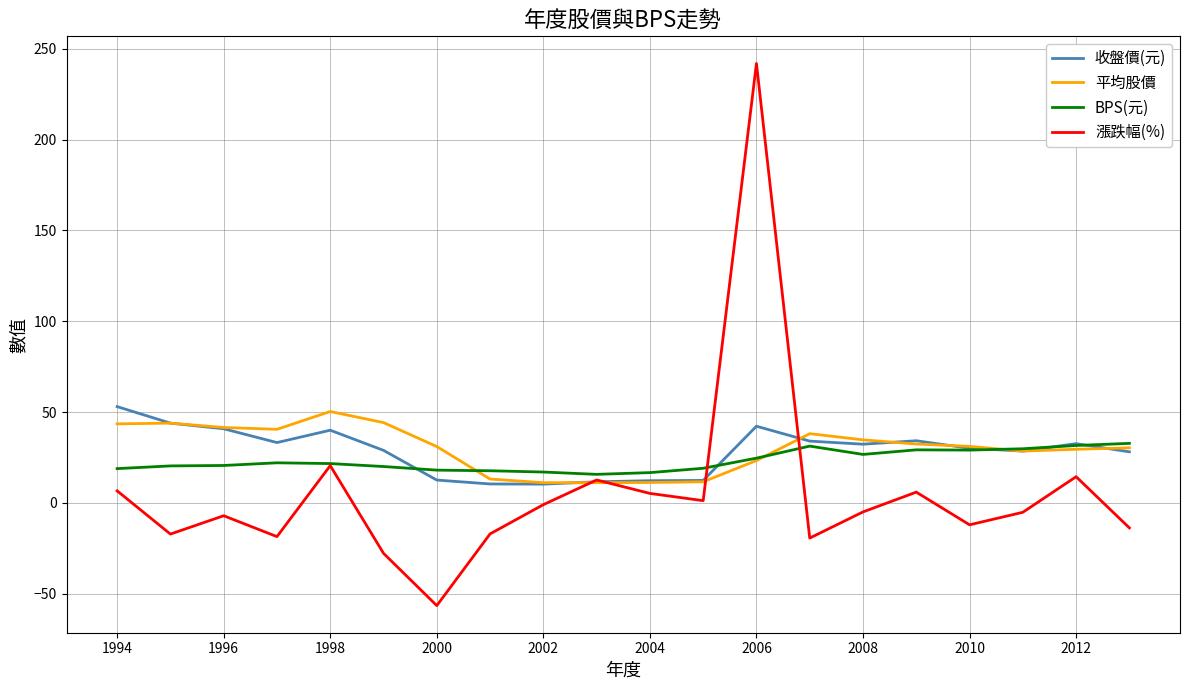

What is the lowest value of the 漲跌幅(%) series?

-56.6